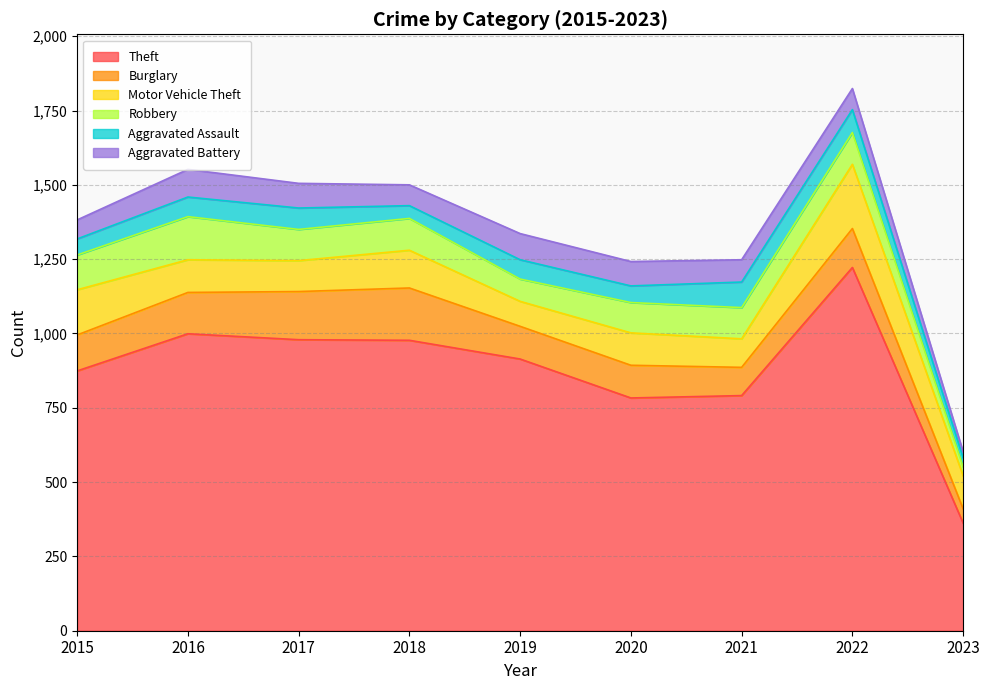

At which category does Aggravated Battery reach its first local peak?

2016